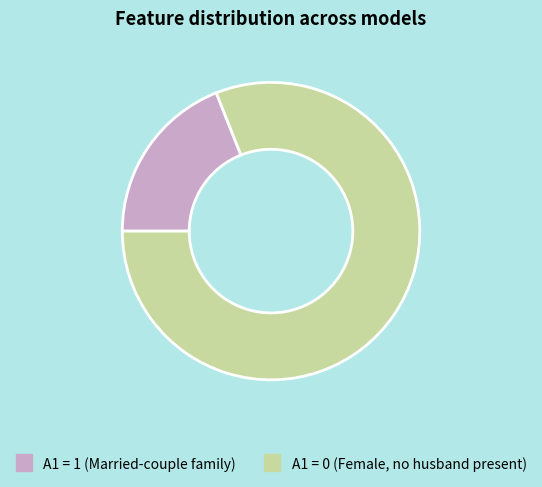

Is there any slice that represents more than half of the pie?

Yes